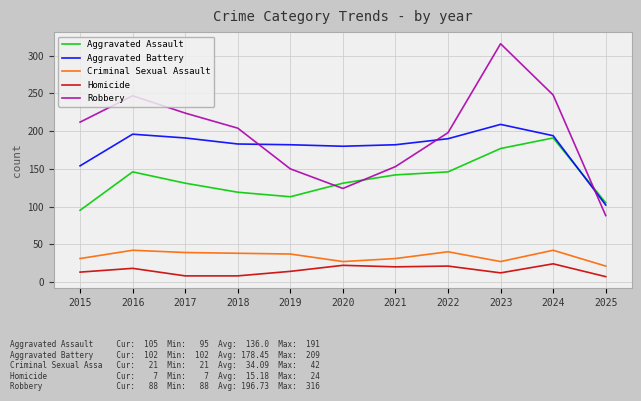

What is the total value across all series at 2024?

699